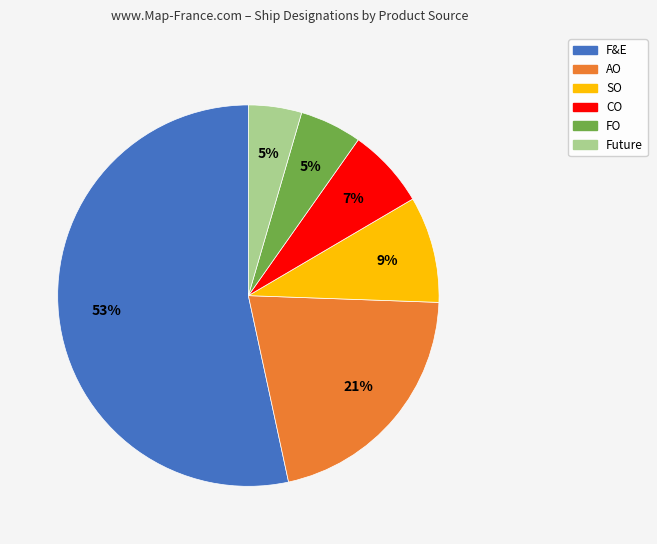

Is the sum of CO and F&E greater than half?

Yes